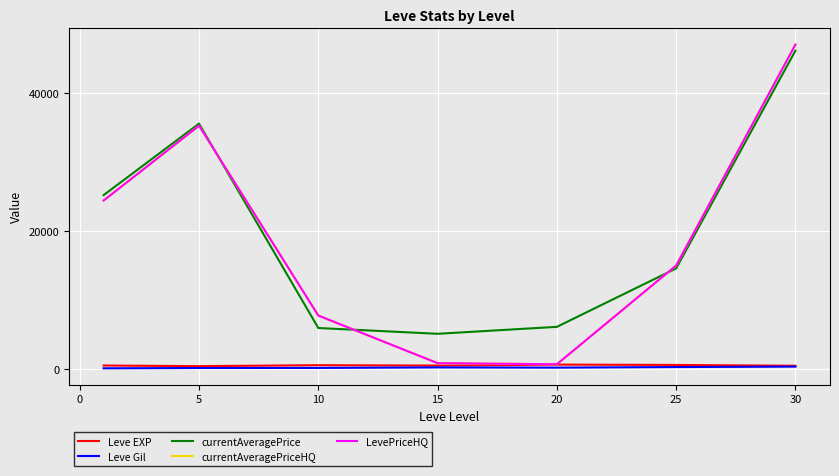

In Leve Gil, how many points are lower than both neighbors (excluding endpoints)?

1